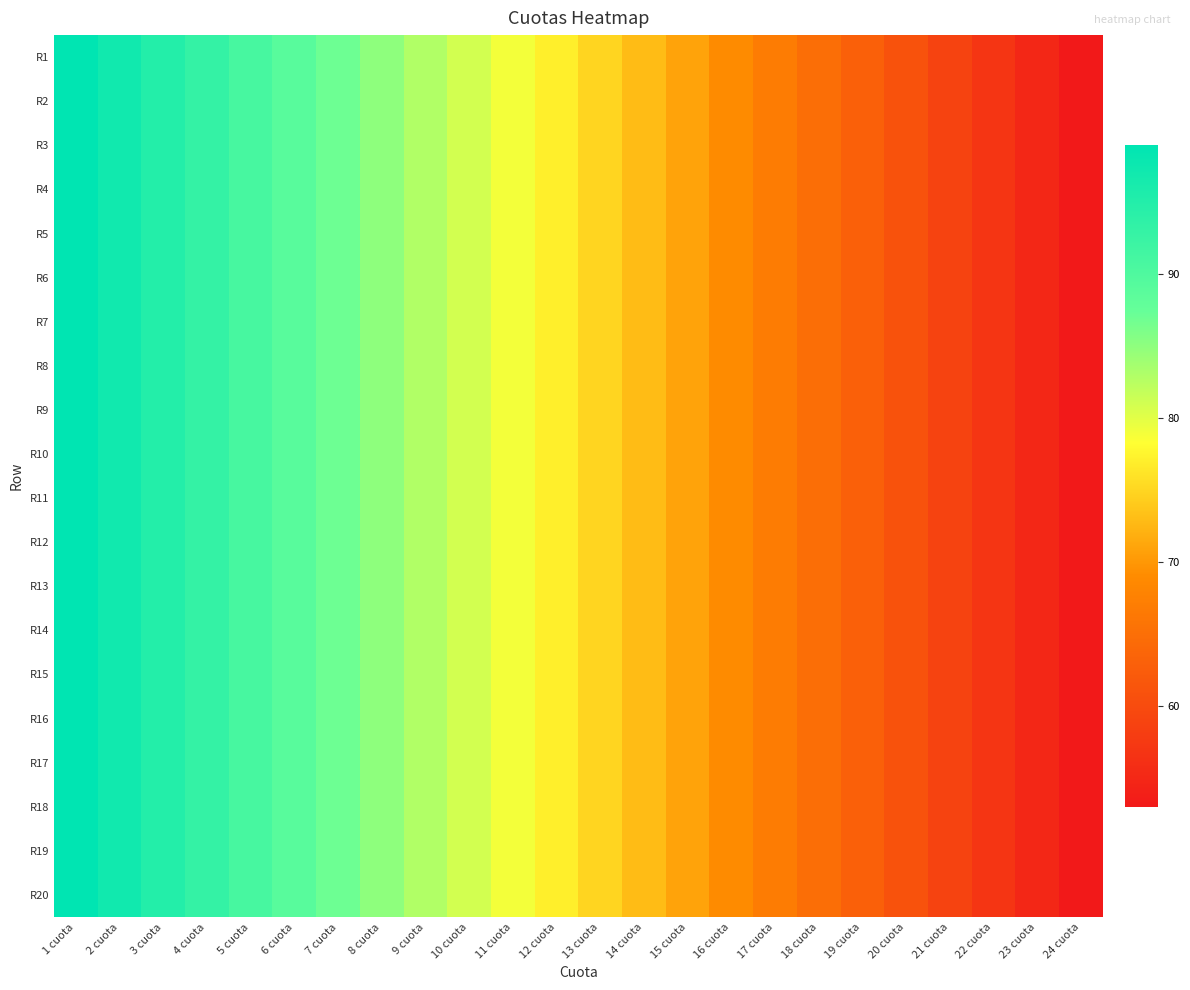

At which category is the sum across all series the highest?

1 cuota